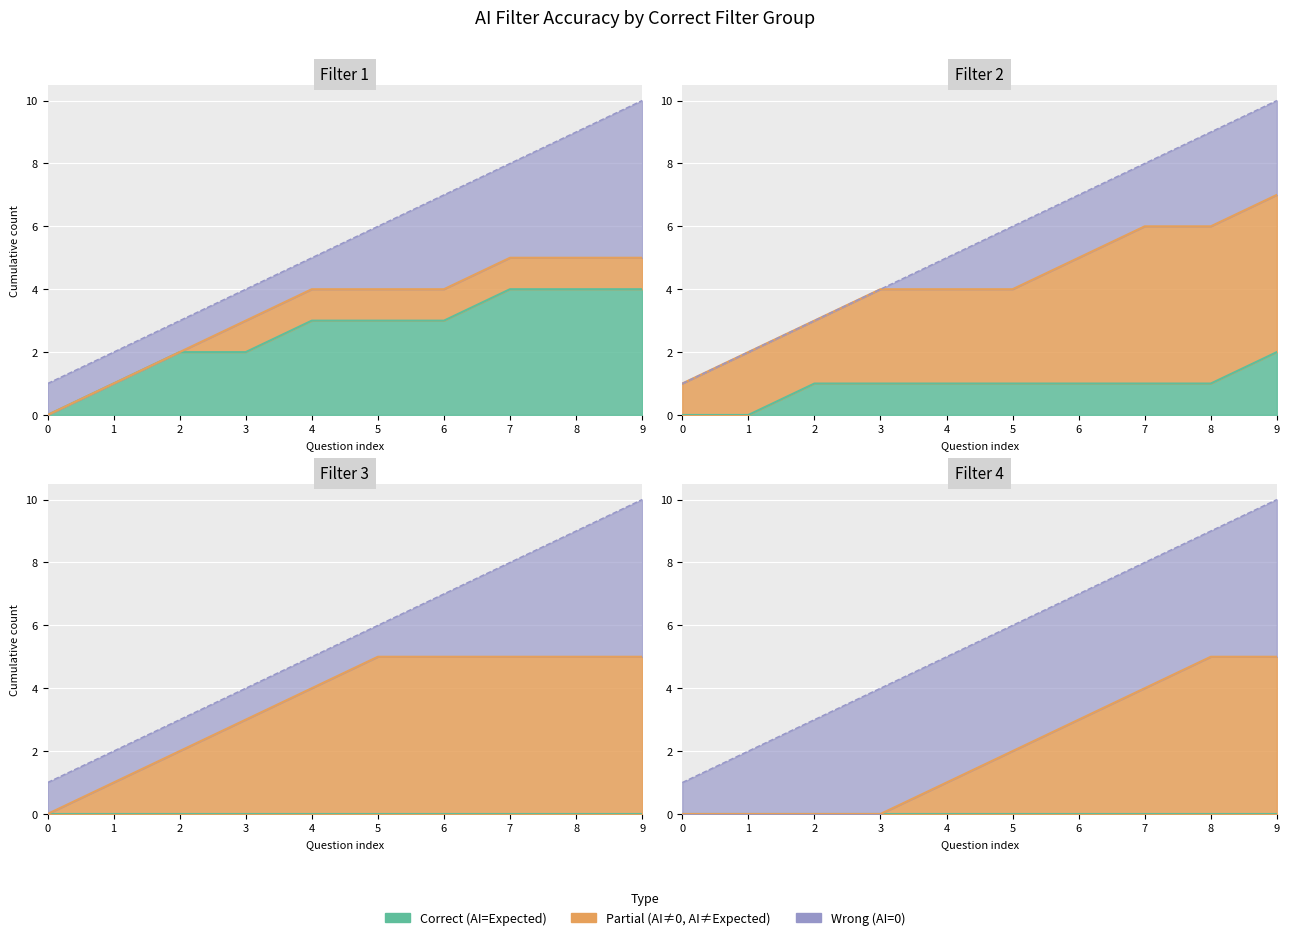

What is the difference between the maximum and minimum values in the correct_filter series?

3